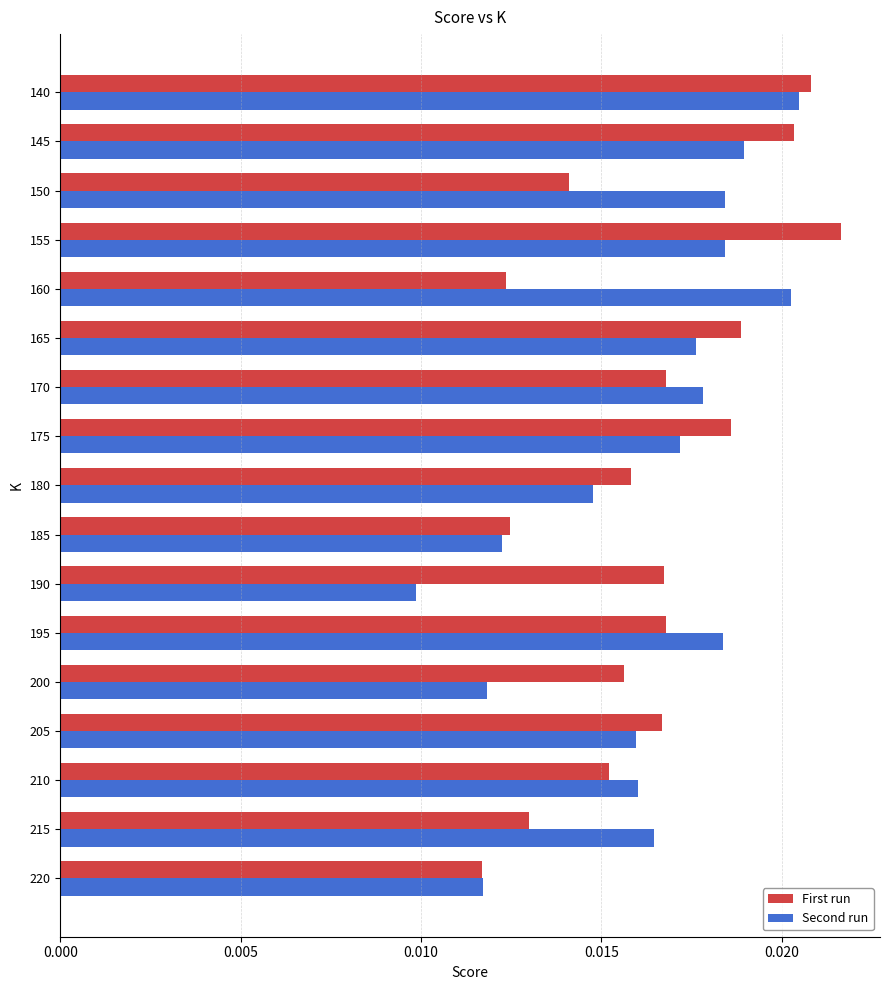

At which category is the sum across all series the highest?

140